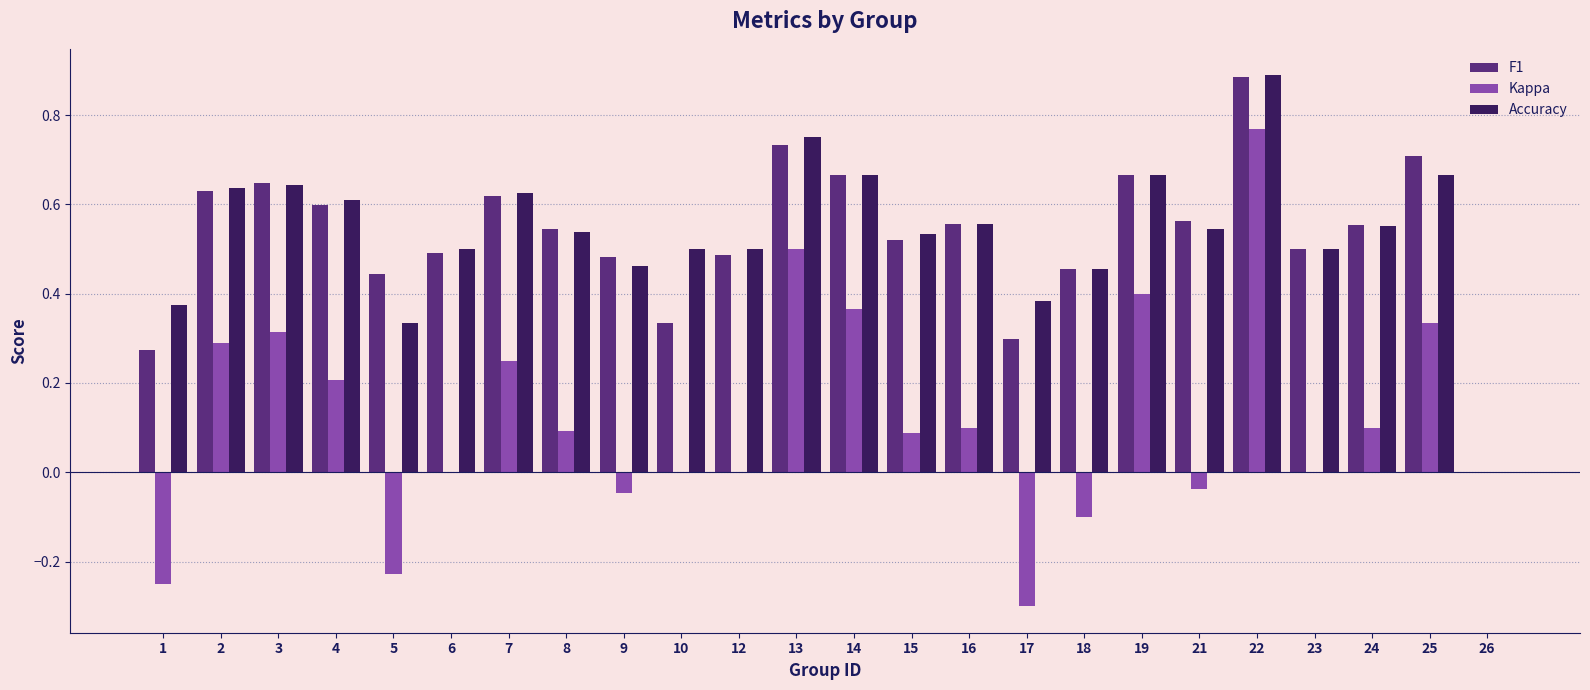

What is the total value across all series at 8?

1.2